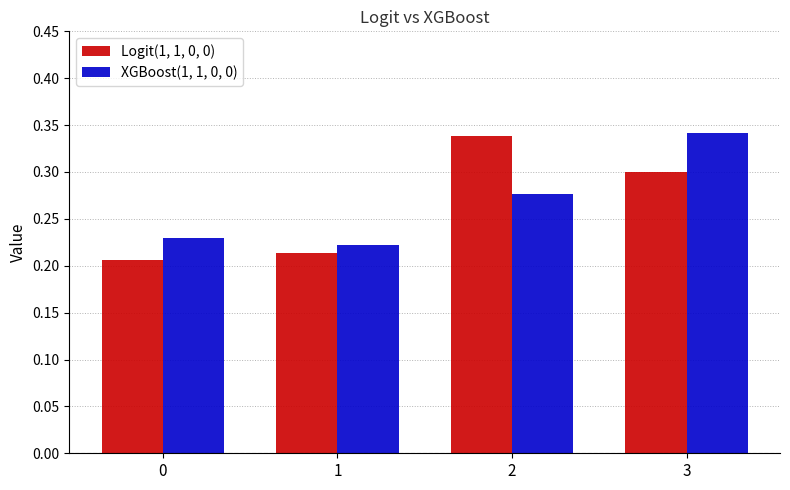

Which series has the widest spread of values?

Logit(1, 1, 0, 0)